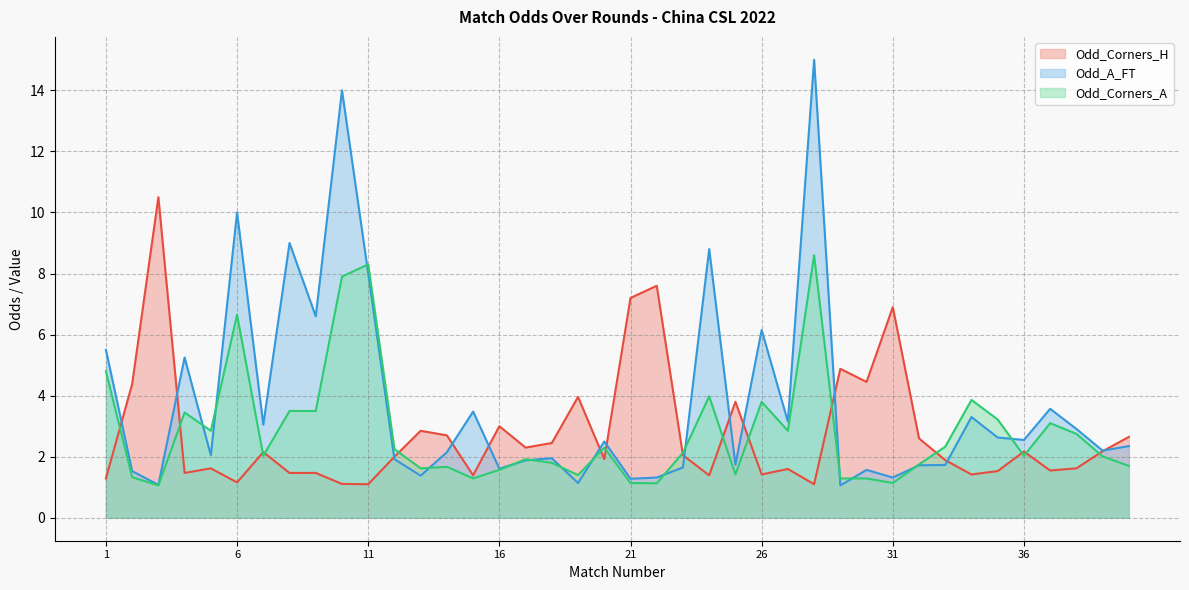

True or false: Odd_A_FT and Odd_Corners_H intersect in this chart.

True